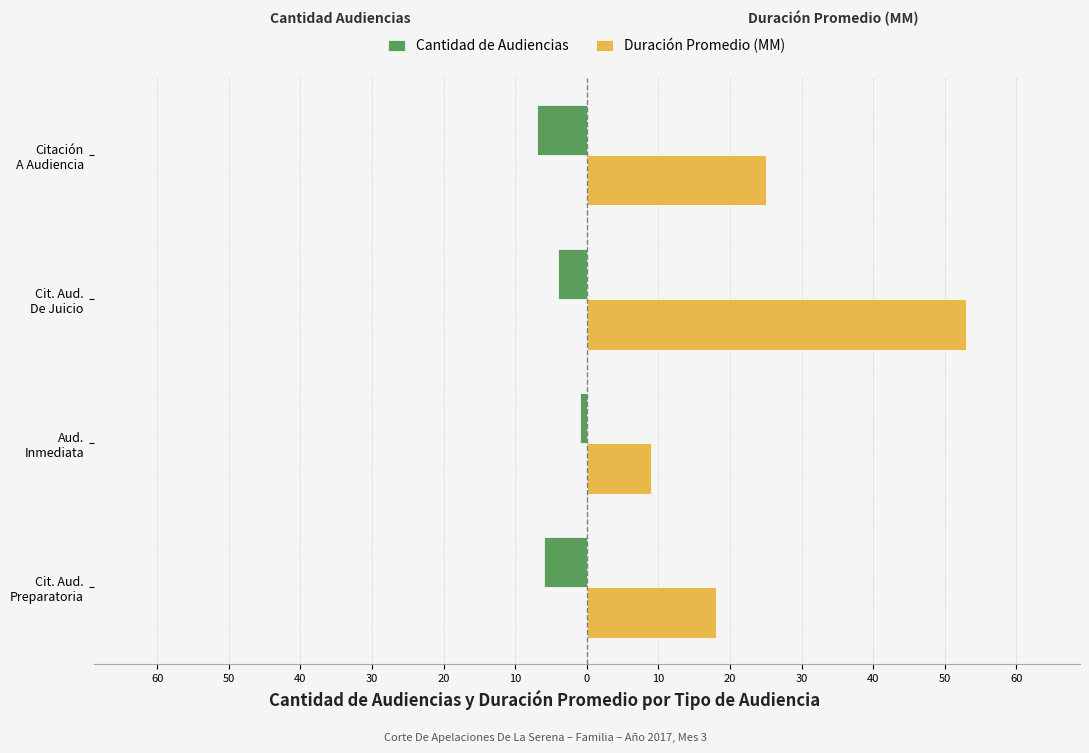

What are all the series names shown in the legend?

Cantidad de Audiencias, Duración Promedio (MM)